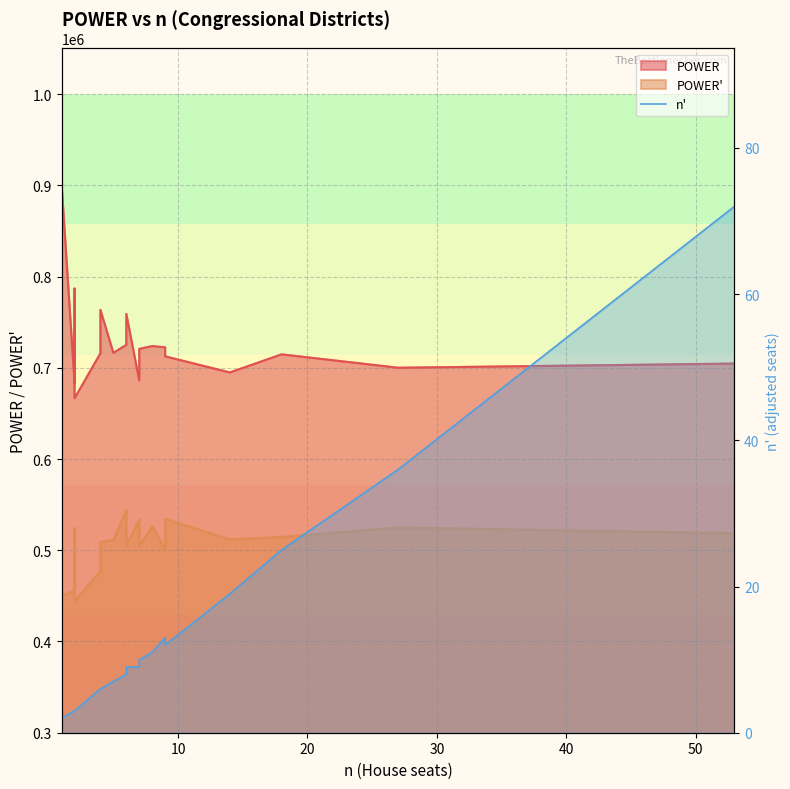

Reading left to right, what are all the values shown in this chart?

2	2	3	3	3	6	6	6	7	8	9	9	10	11	13	12	19	25	36	72